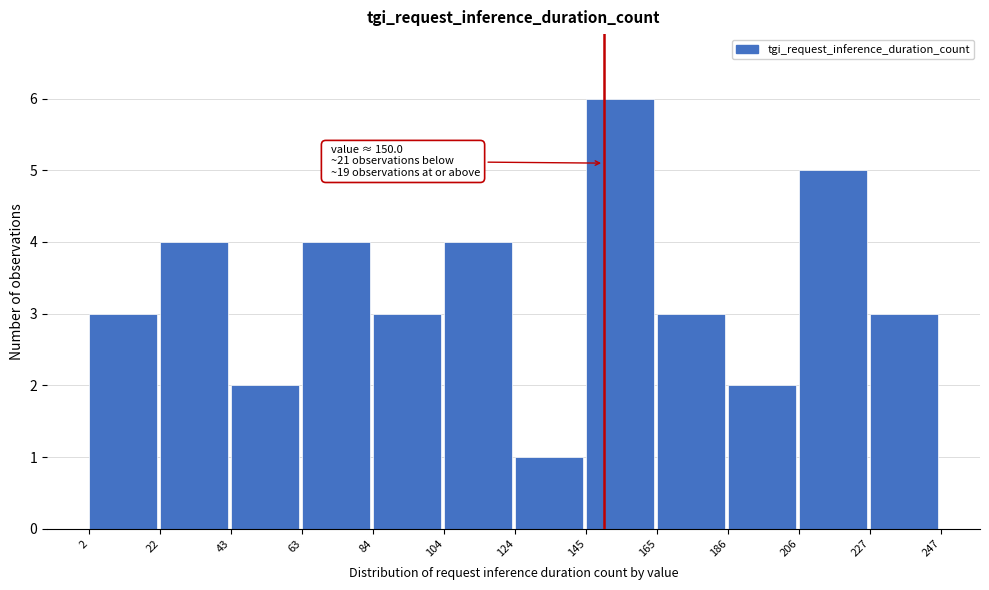

Which range on the x-axis has the tallest bar?

145 to 165